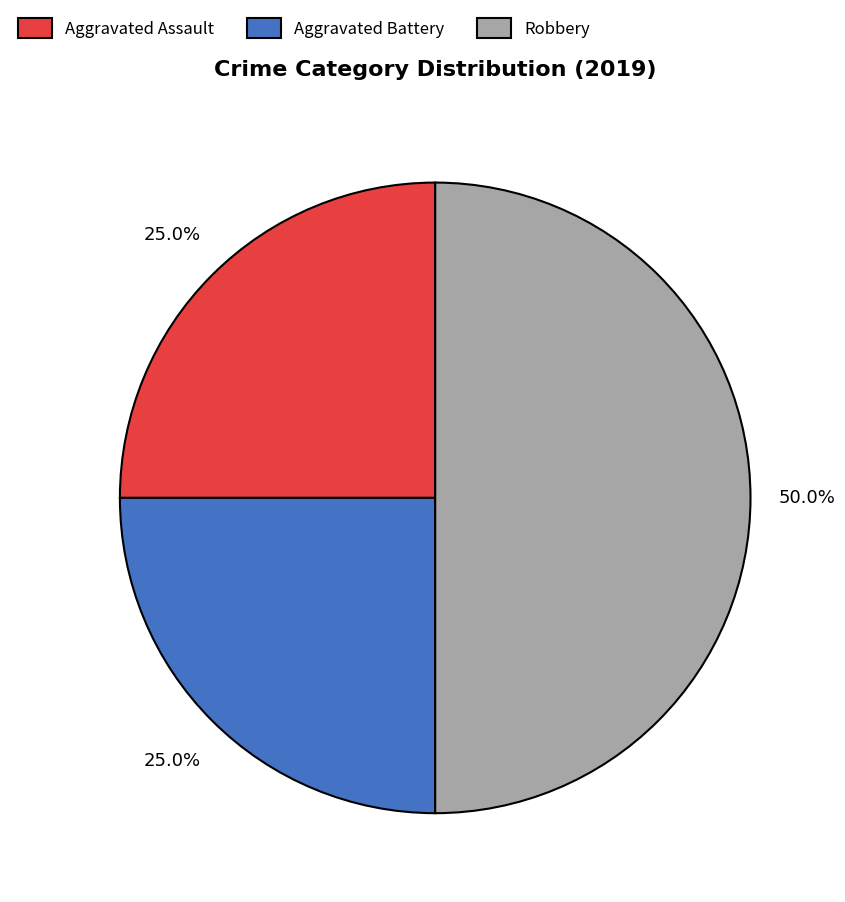

Does Aggravated Assault represent more than half of the total?

No